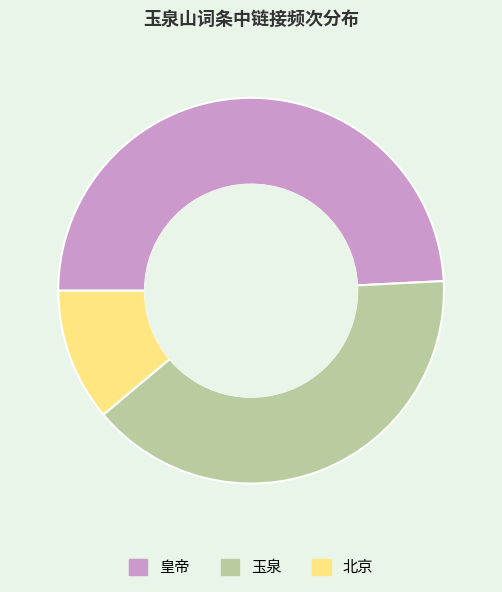

What is the largest slice in the pie chart?

皇帝